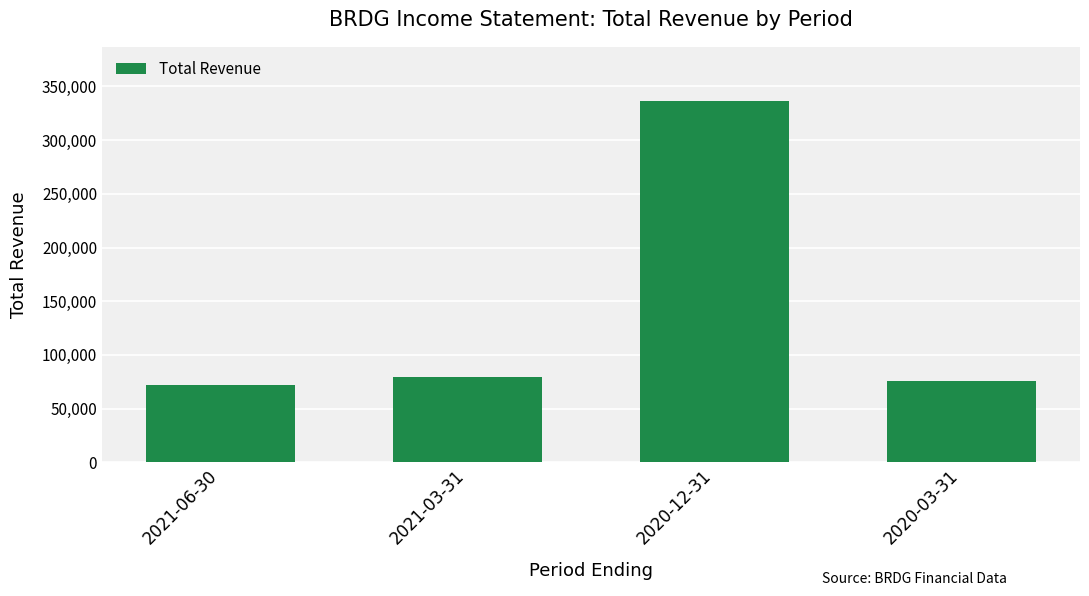

What is the maximum value shown in the chart?

336400